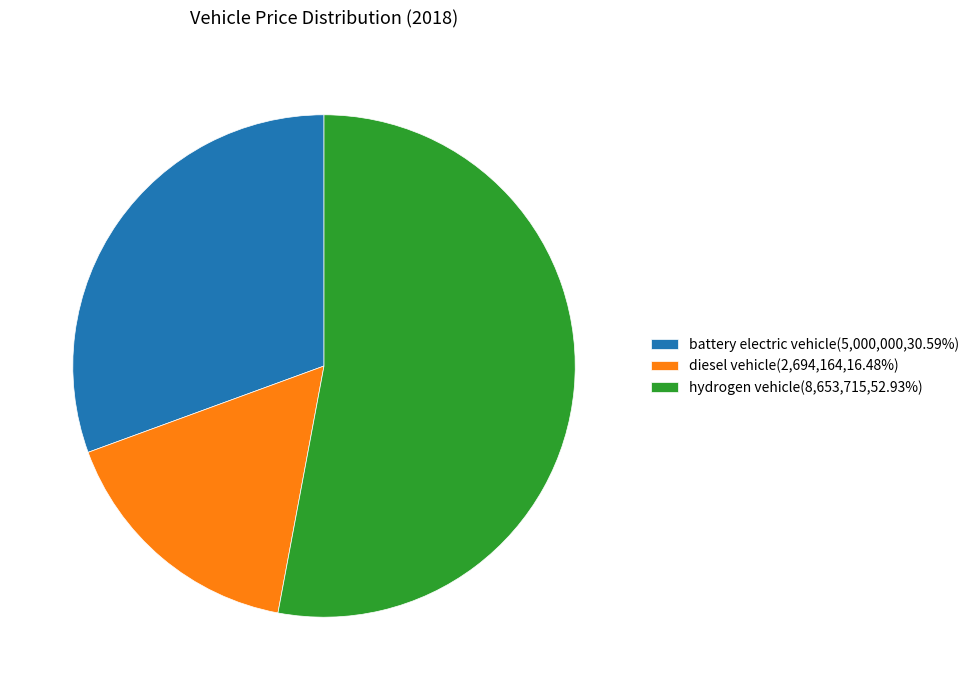

How many slices are in this pie chart?

3